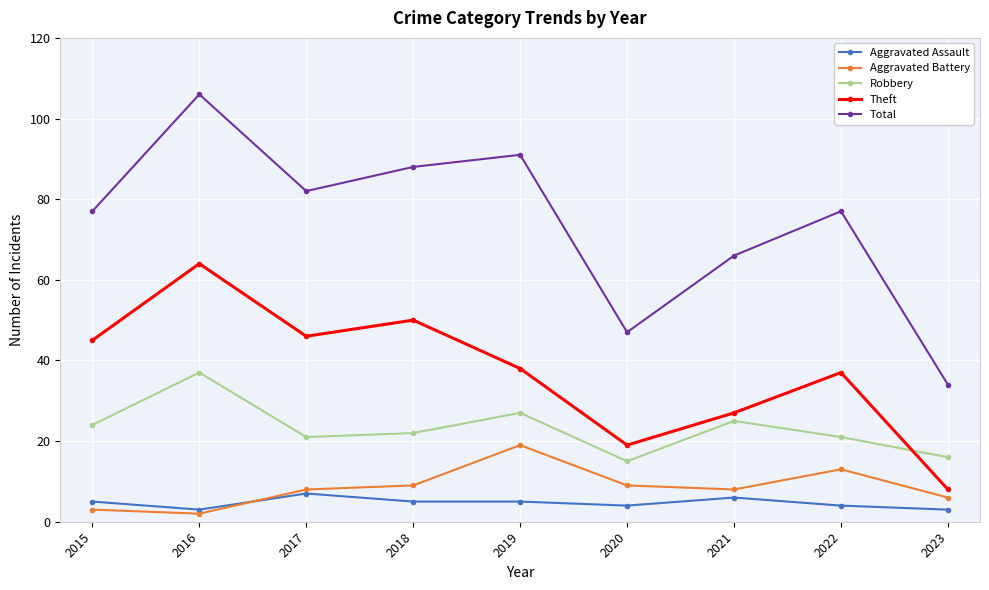

In Robbery, how many points are lower than both neighbors (excluding endpoints)?

2